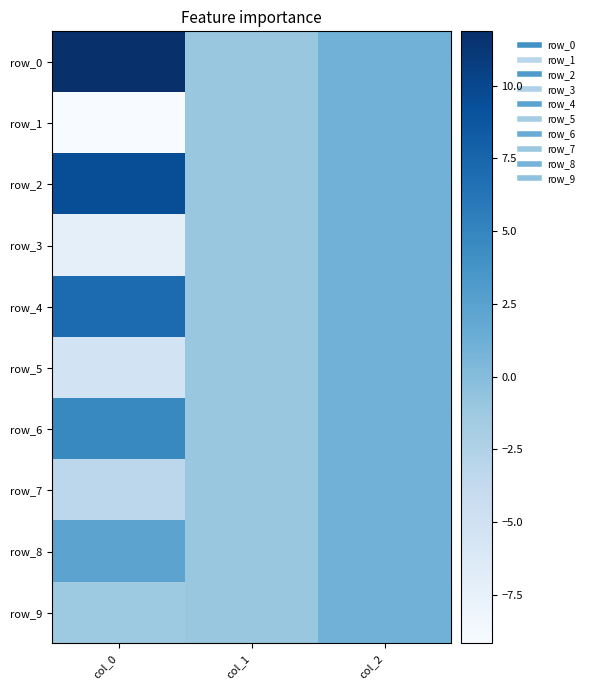

What is the sum of the row_8 values at col_2 and col_0?

3.3